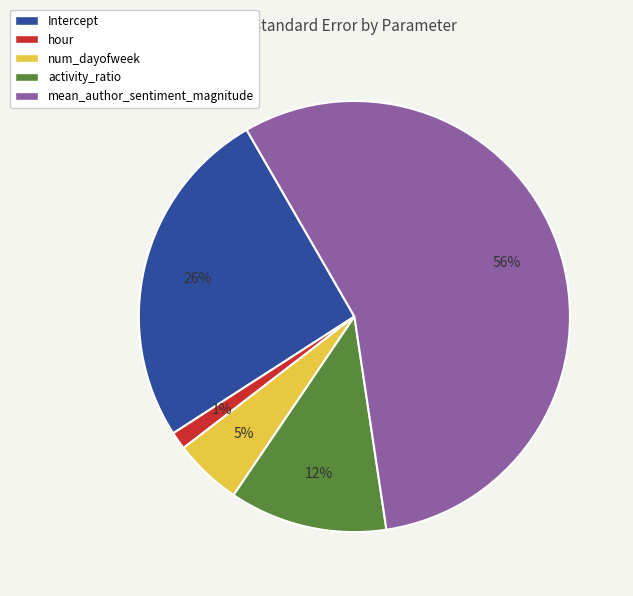

Which slice represents more than half of the pie?

mean_author_sentiment_magnitude